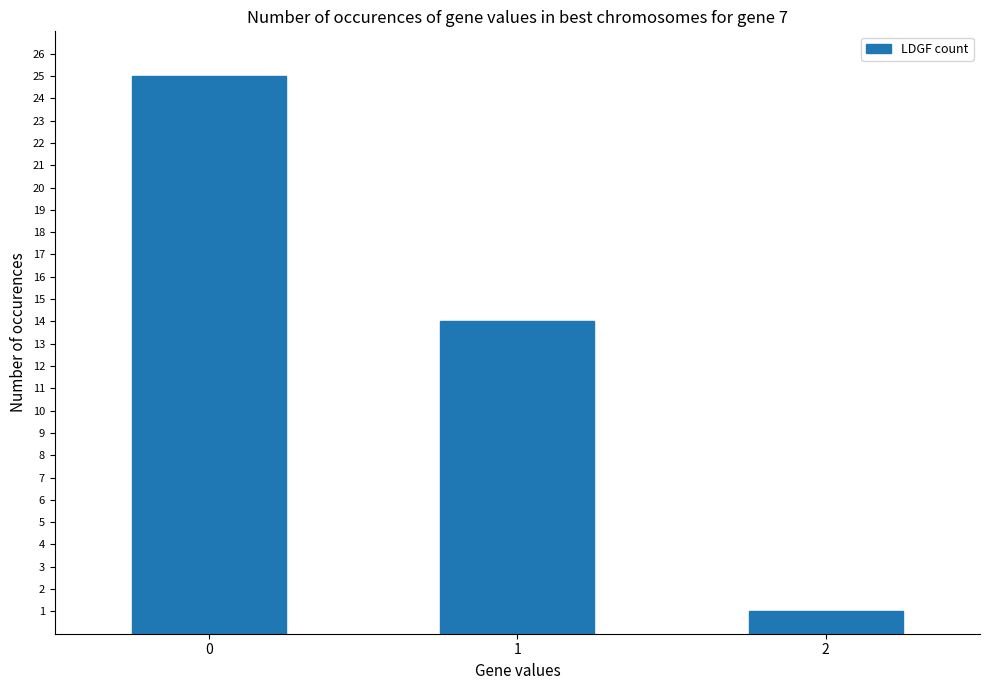

True or false: the data shows 25 at 0.

True